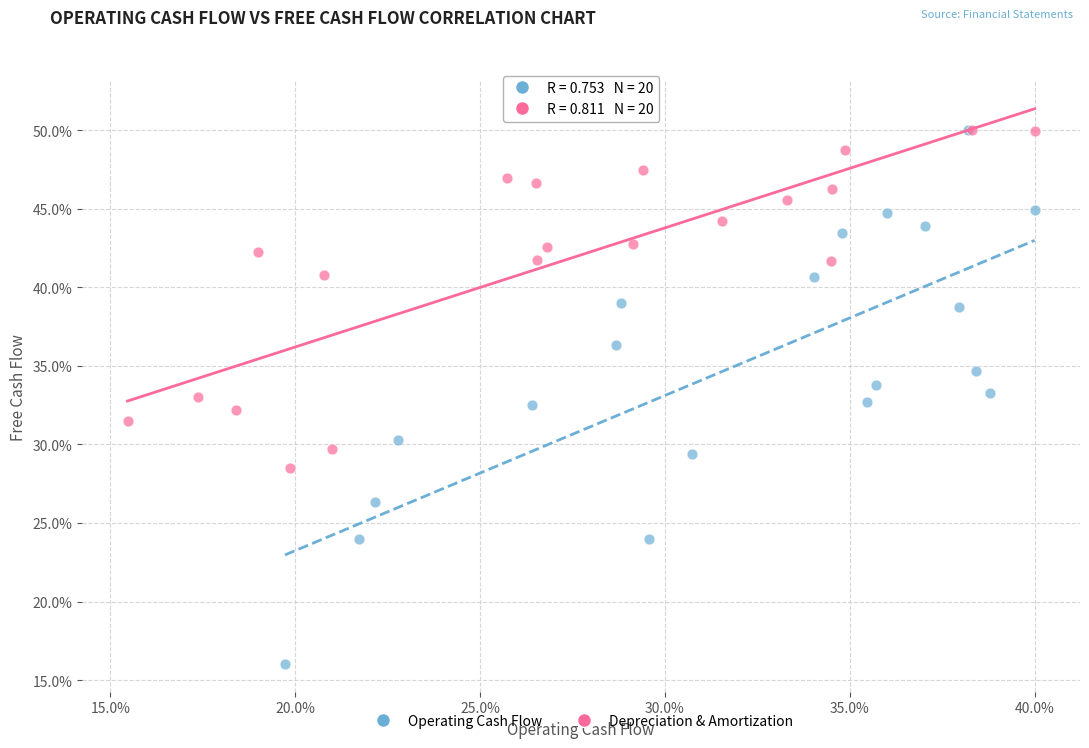

Which series contains the lowest Y value?

Operating Cash Flow